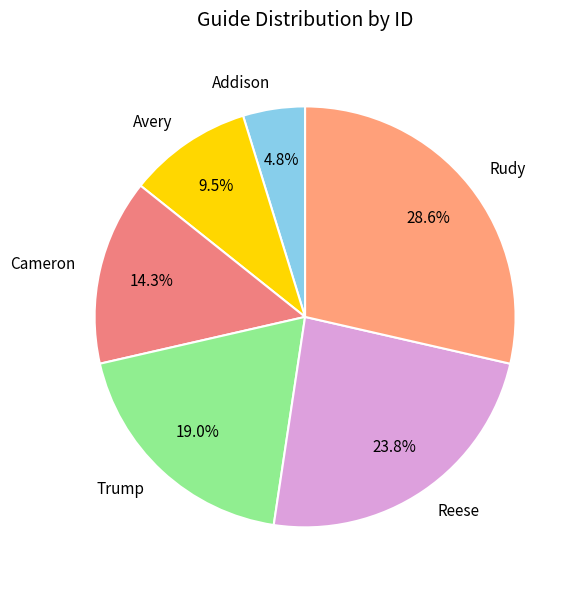

What is the largest slice in the pie chart?

Rudy